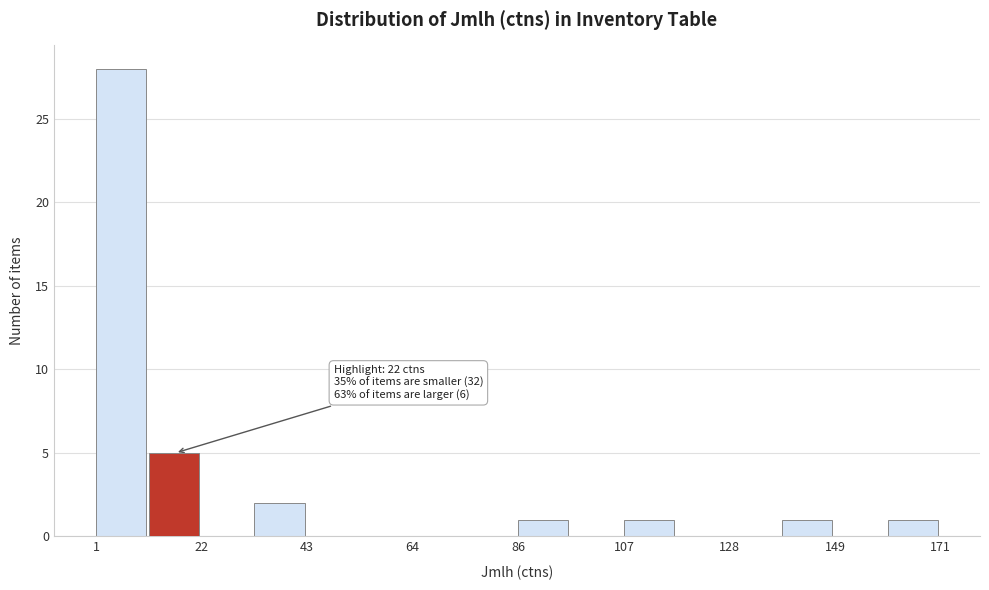

Read against the x-axis, roughly where is the centre of the tallest bar?

5